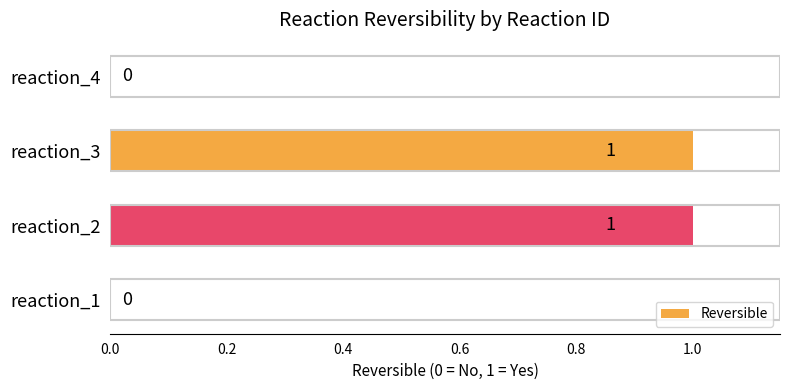

Does the chart contain stacked bars?

No